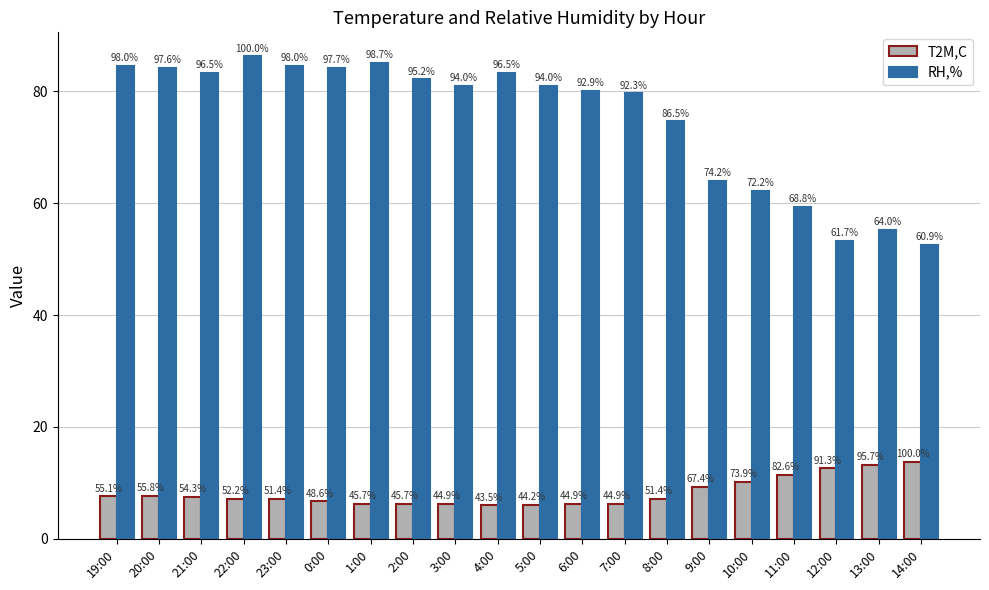

Are the bars grouped side by side (vs. stacked)?

Yes